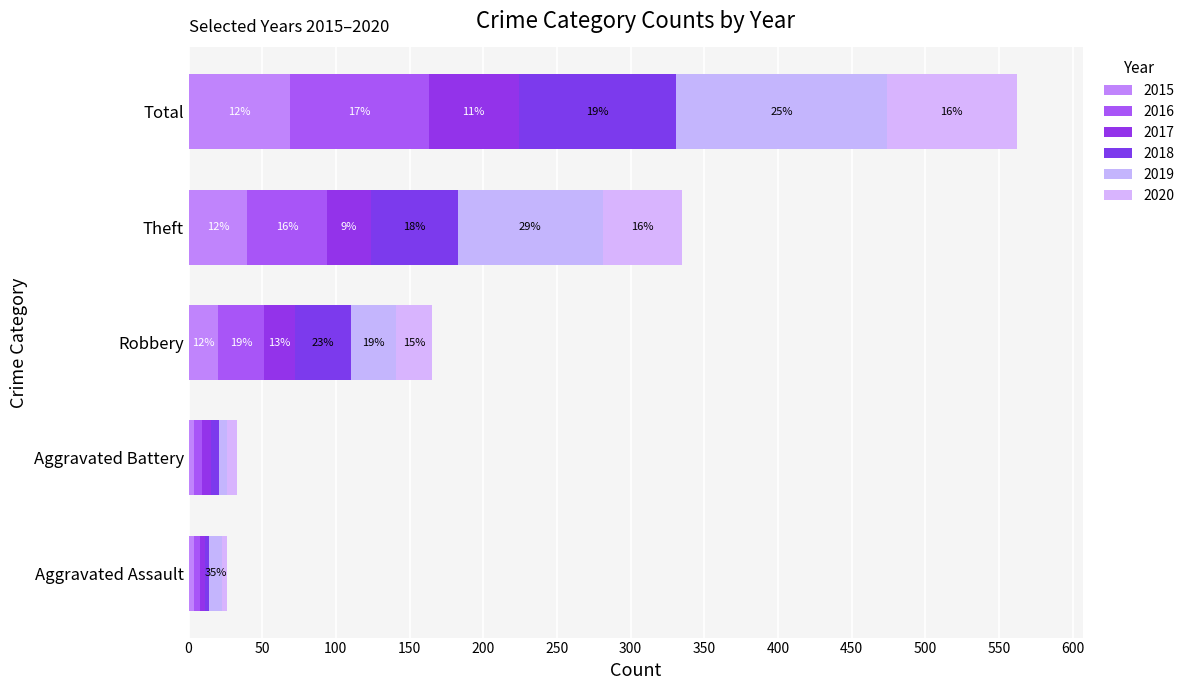

At how many categories does at least one series exceed 133?

1